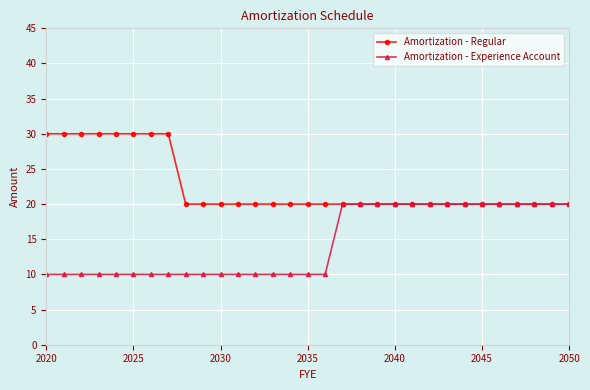

List the series in order of their peak value, lowest first.

Amortization - Experience Account, Amortization - Regular